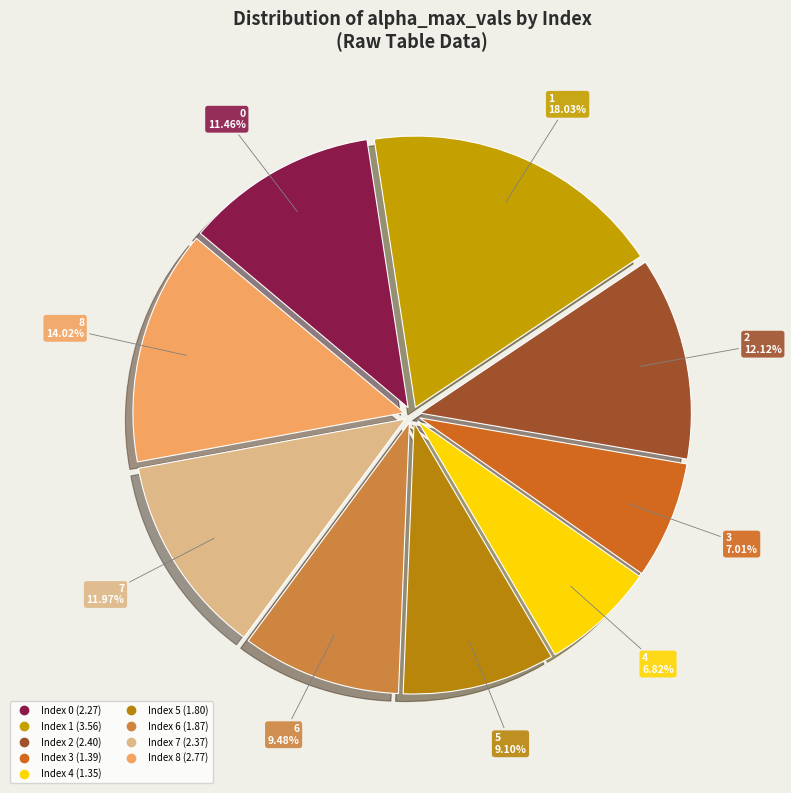

To the nearest percent, what is the difference between the largest and smallest slice percentages?

11%